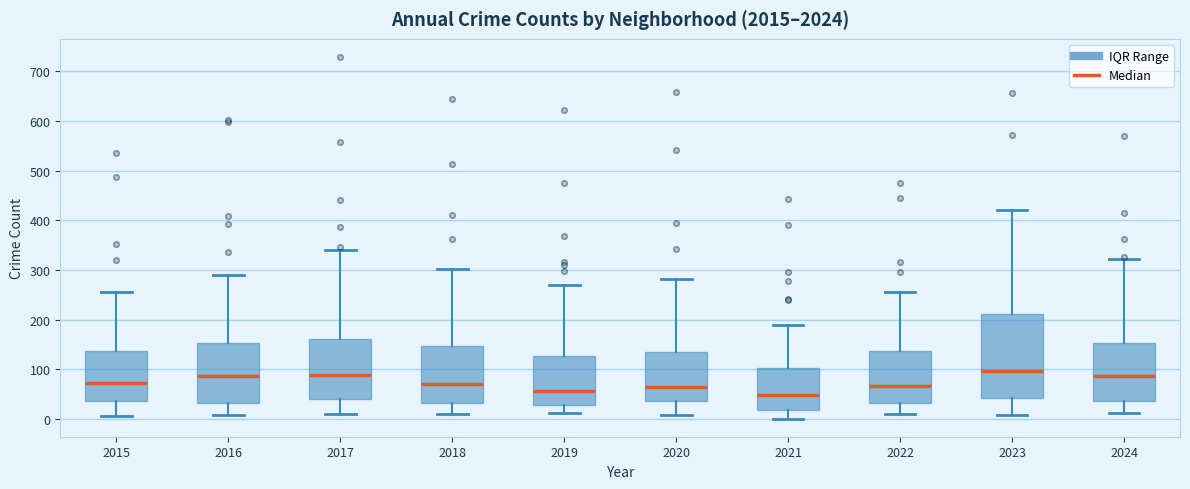

Reading left to right, read every box against the y-axis: the position of its median line, the range the box covers, and the ends of its whiskers. The values are not printed on the chart, so give them approximately, as read against the axis.

2015: median 70, box 40 to 140, whiskers 10 to 260
2016: median 90, box 30 to 150, whiskers 10 to 290
2017: median 90, box 40 to 160, whiskers 10 to 340
2018: median 70, box 30 to 150, whiskers 10 to 300
2019: median 60, box 30 to 130, whiskers 10 to 270
2020: median 60, box 40 to 140, whiskers 10 to 280
2021: median 50, box 20 to 100, whiskers 0 to 190
2022: median 70, box 30 to 140, whiskers 10 to 260
2023: median 100, box 40 to 210, whiskers 10 to 420
2024: median 90, box 40 to 150, whiskers 10 to 320